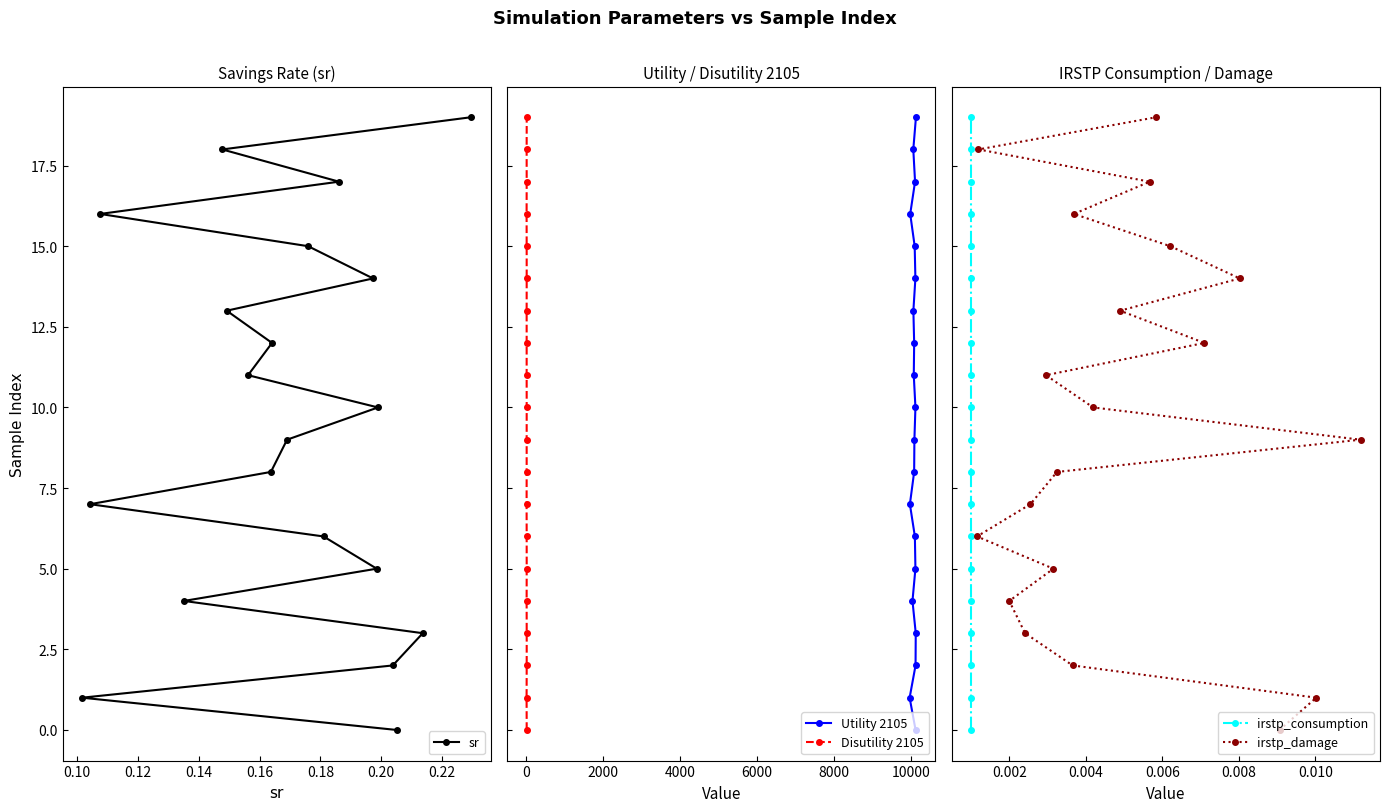

What is the highest value of the sr series?

19